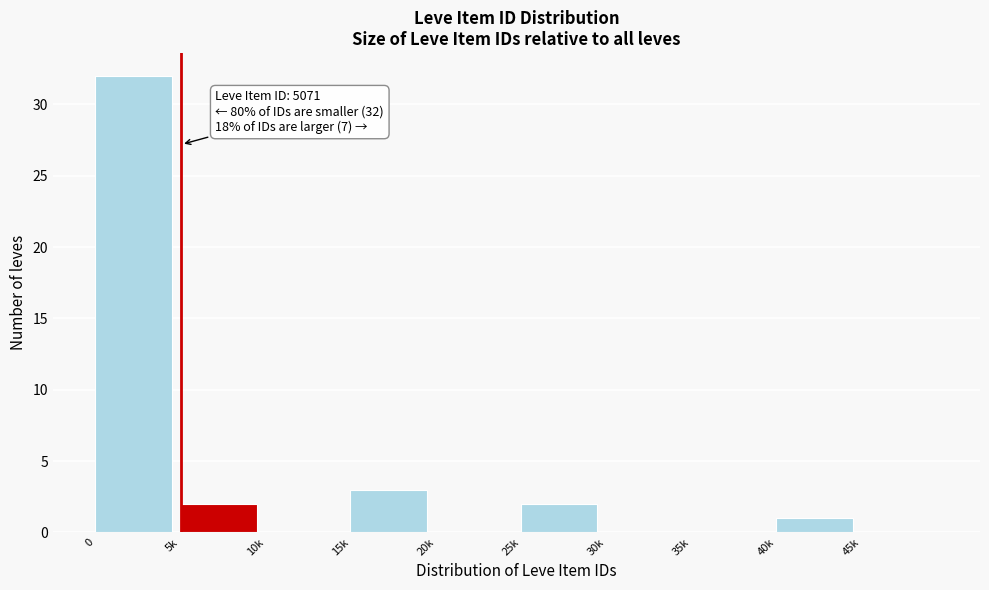

Reading right to left, transcribe all the data shown in this chart.

45k=0	40k=1	35k=0	30k=0	25k=2	20k=0	15k=3	10k=0	5k=2	0=32